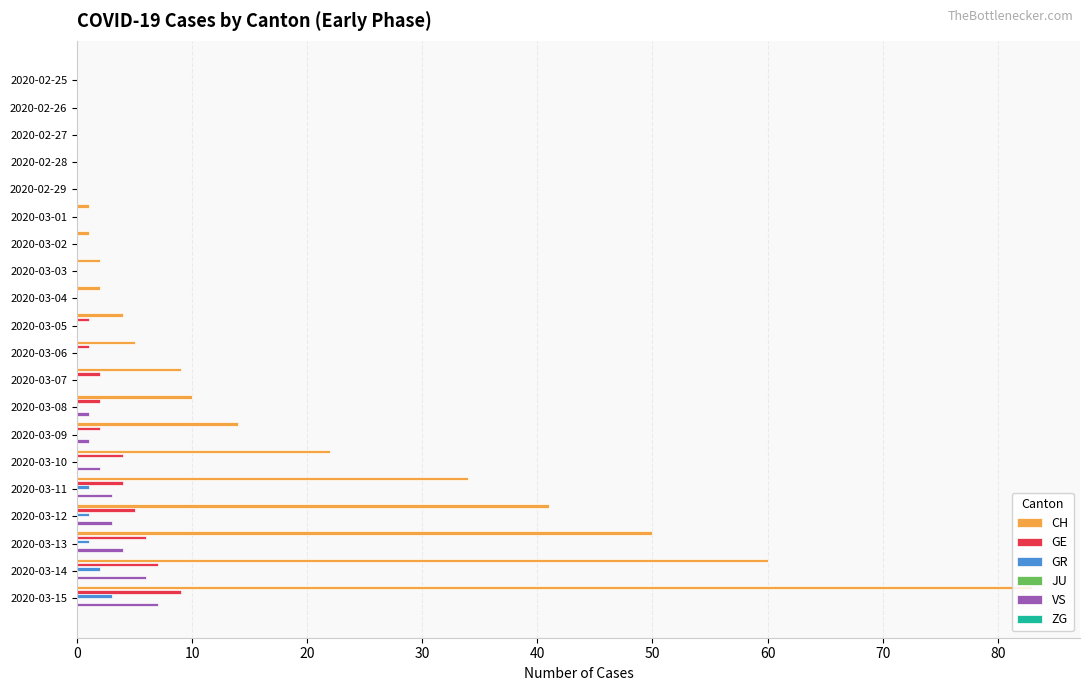

Is it true that ZG equals 0.1 at 80?

False